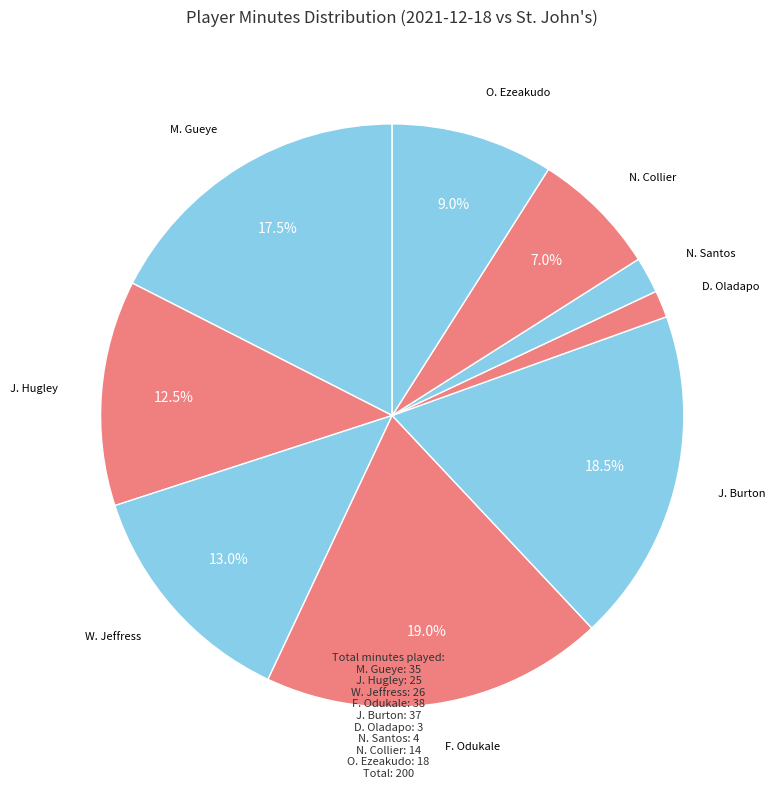

How many segments does this pie chart have?

9